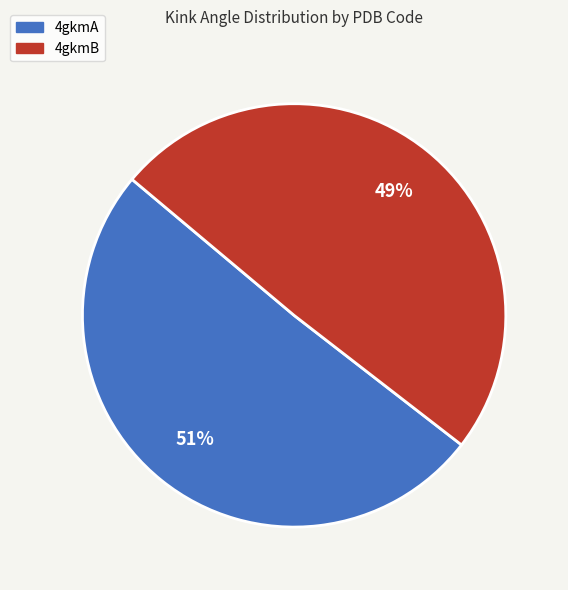

Which category has the biggest portion of the pie?

4gkmA